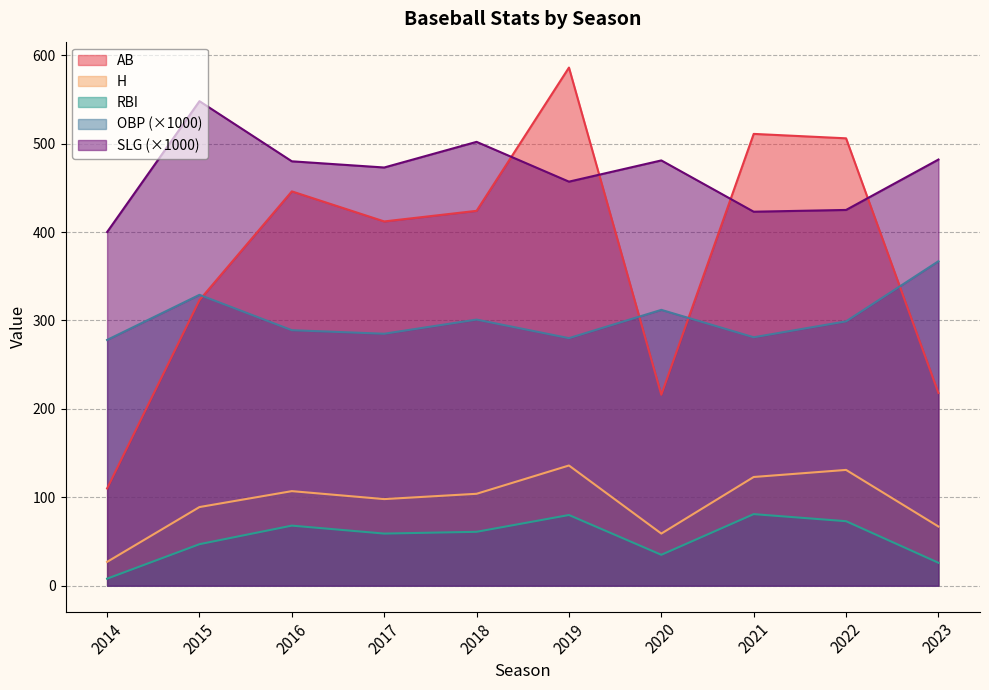

The value of h at 2021 is 123. True or false?

True